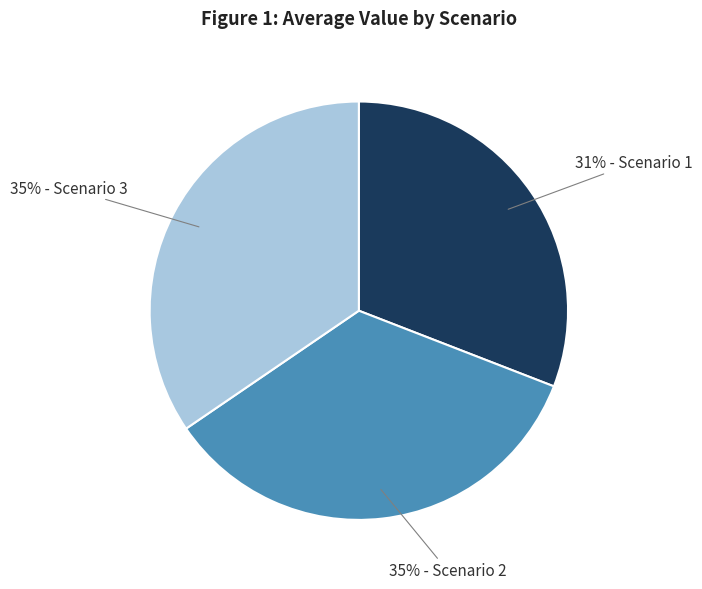

Is there any slice that represents more than half of the pie?

No